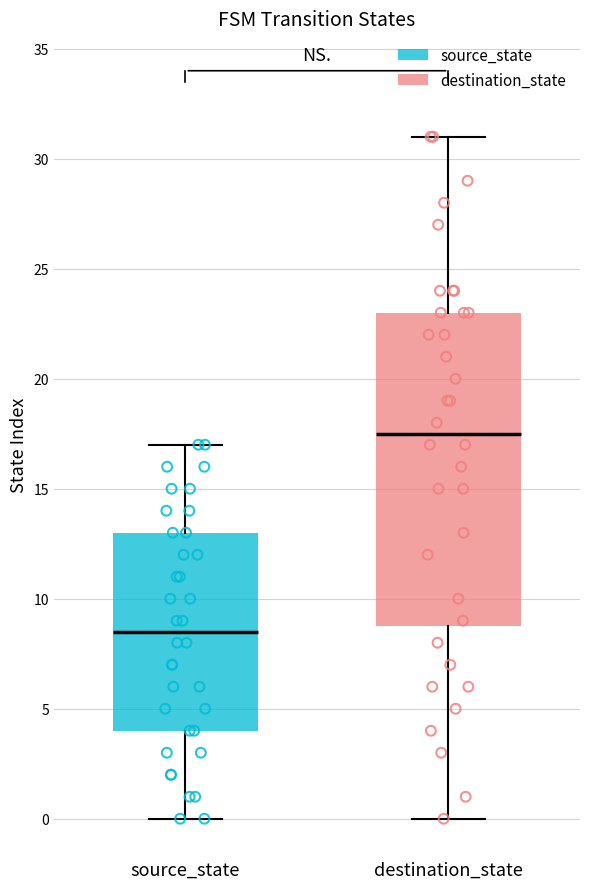

Comparing the boxes themselves (not the whiskers), which one is the tallest?

destination_state